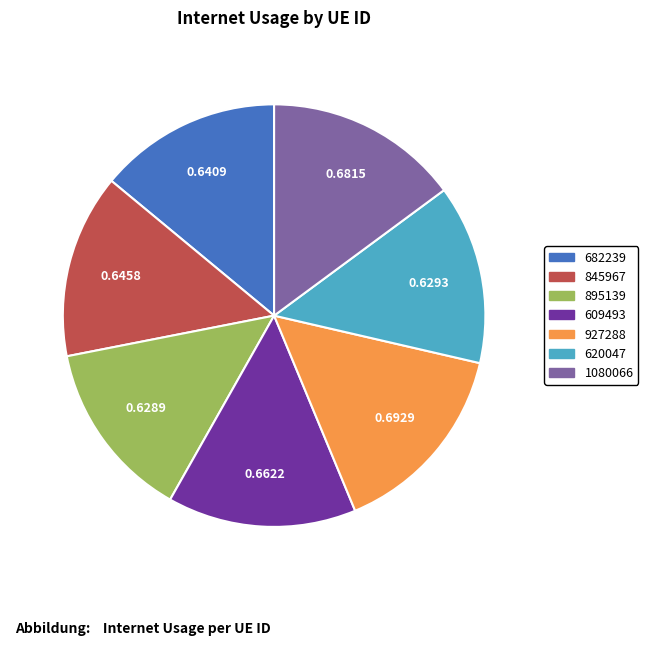

Do 620047 and 845967 together represent more than half of the pie?

No